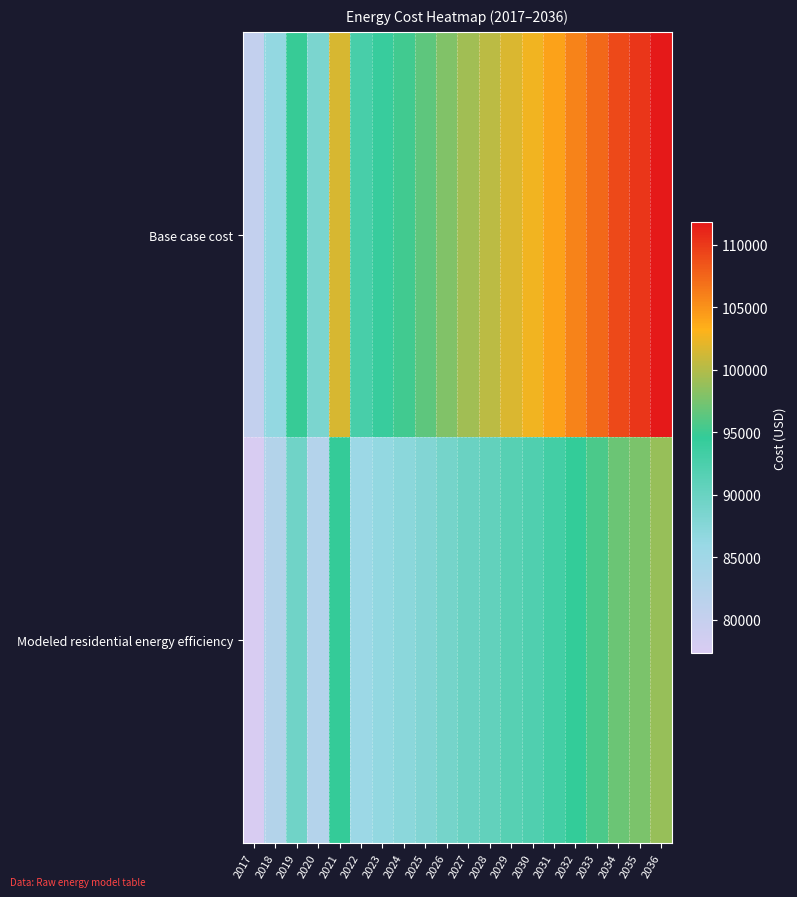

Reading left to right, what are all the values shown in this chart?

Base case cost: 2017=80263.4	2018=86381.3	2019=94793.5	2020=88472.1	2021=101485.0	2022=92773.2	2023=94149.6	2024=95181.9	2025=96386.2	2026=97934.6	2027=99311.0	2028=100343.3	2029=101719.7	2030=102579.9	2031=104128.3	2032=105848.8	2033=107397.2	2034=109117.7	2035=110150.0	2036=111870.4
Modeled residential energy efficiency: 2017=77332.7	2018=82370.8	2019=89403.7	2020=82294.9	2021=94704.6	2022=85471.9	2023=86409.3	2024=87059.1	2025=87860.9	2026=88961.0	2027=89919.8	2028=90590.3	2029=91559.0	2030=92092.6	2031=93217.3	2032=94493.1	2033=95626.8	2034=96911.4	2035=97613.9	2036=98906.9